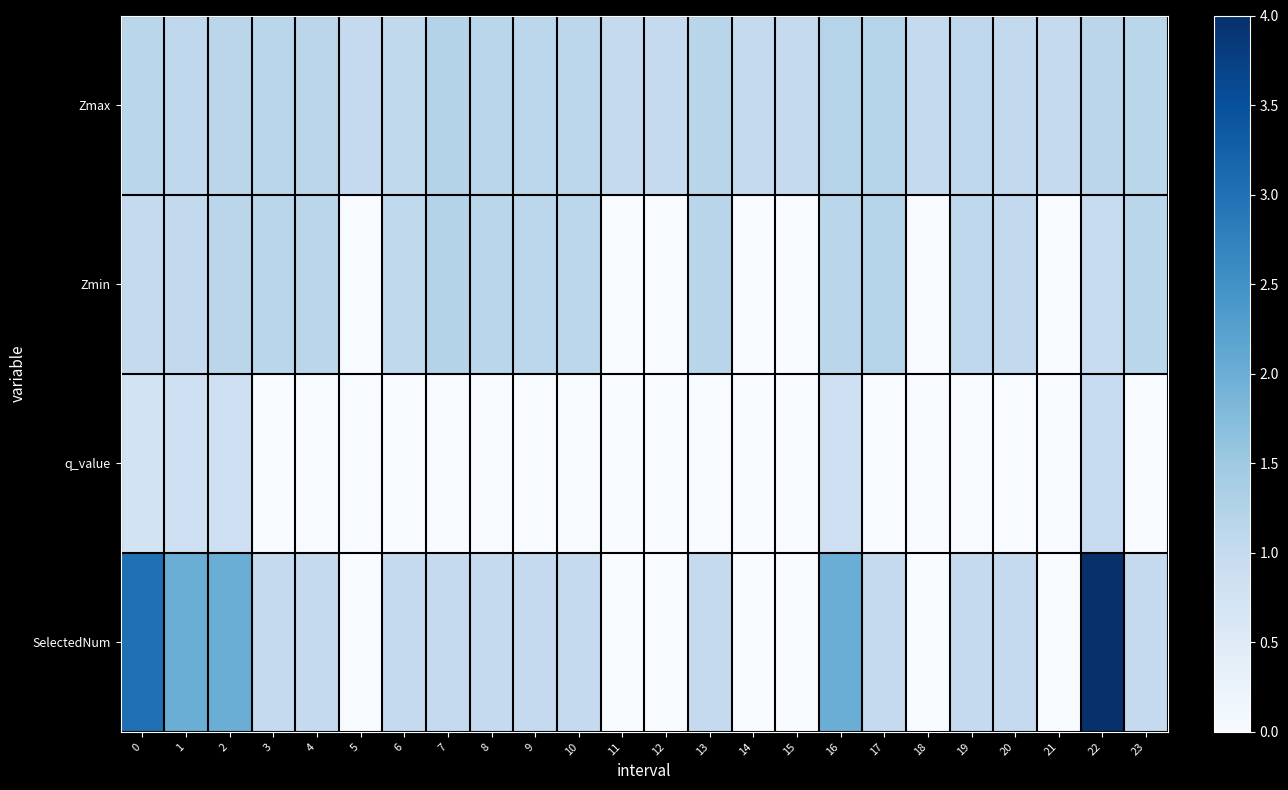

List the series in order of their peak value, lowest first.

q_value, Zmax, Zmin, SelectedNum